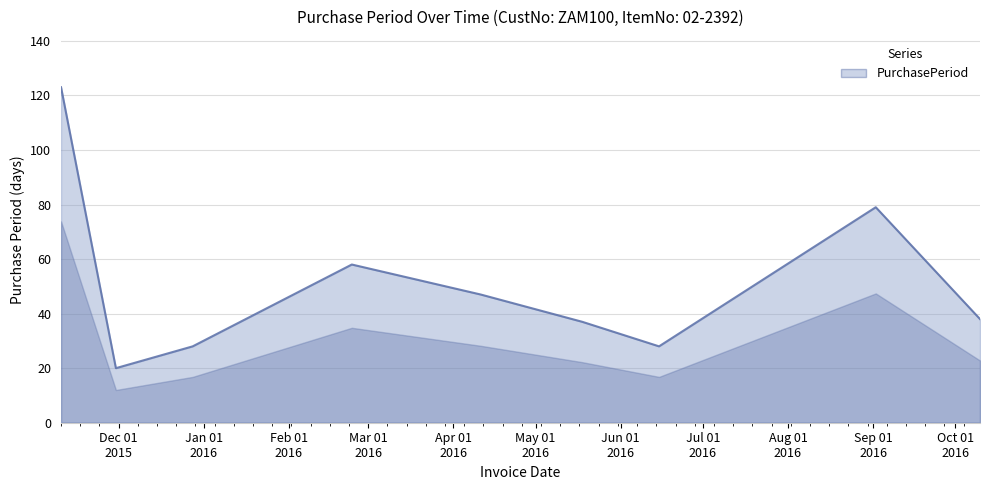

What is the smallest value displayed?

20